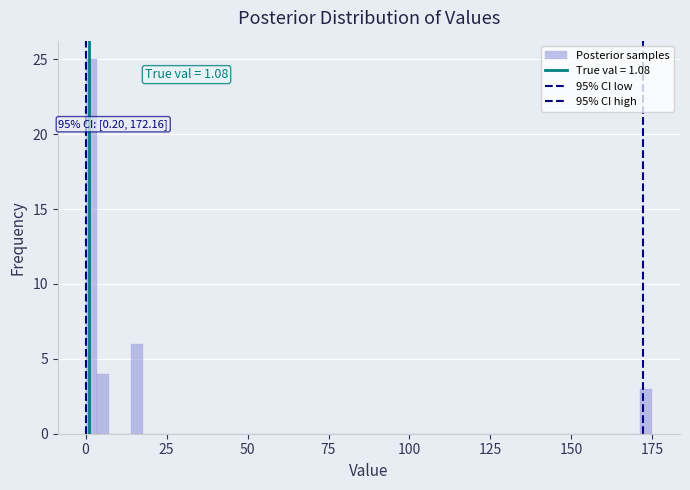

Read against the x-axis, roughly where is the centre of the tallest bar?

0